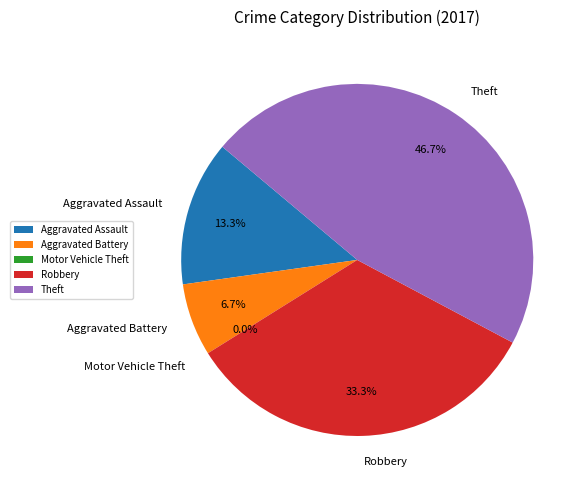

What is the total percentage of Aggravated Battery and Motor Vehicle Theft?

6.7%